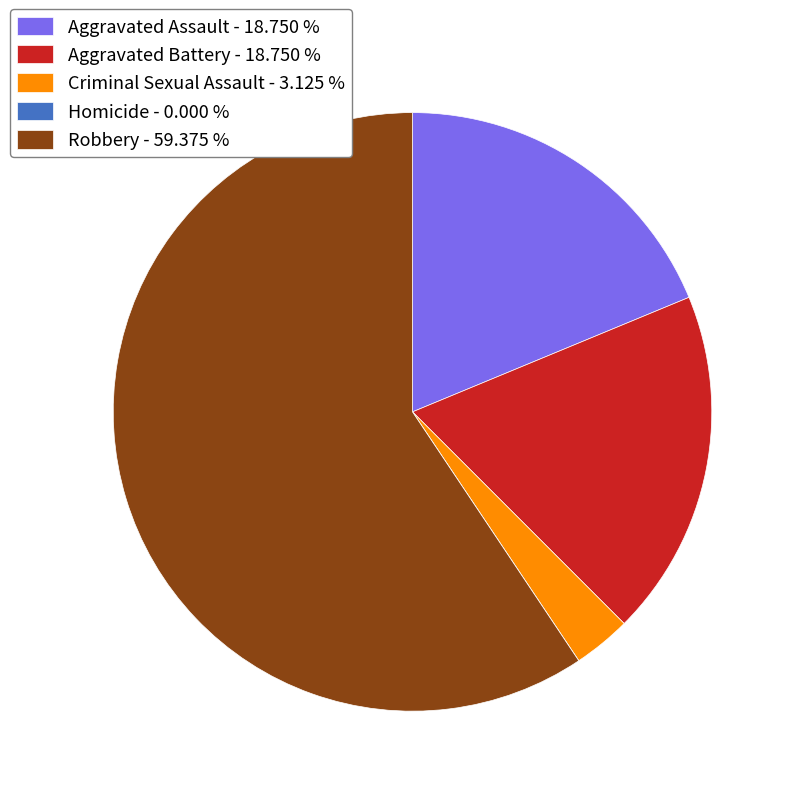

Does any single category account for the majority?

Yes